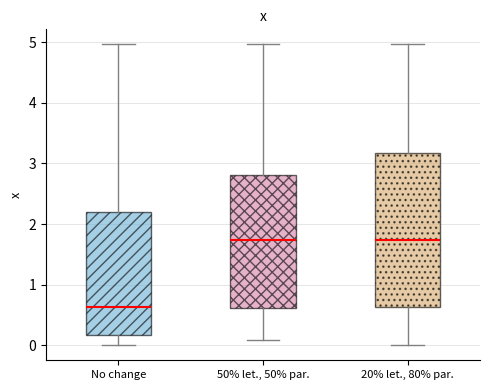

Reading left to right, read every box against the y-axis: the position of its median line, the range the box covers, and the ends of its whiskers. The values are not printed on the chart, so give them approximately, as read against the axis.

No change: median 0.6, box 0.2 to 2.2, whiskers 0.0 to 5.0
50% let., 50% par.: median 1.7, box 0.6 to 2.8, whiskers 0.1 to 5.0
20% let., 80% par.: median 1.7, box 0.6 to 3.2, whiskers 0.0 to 5.0